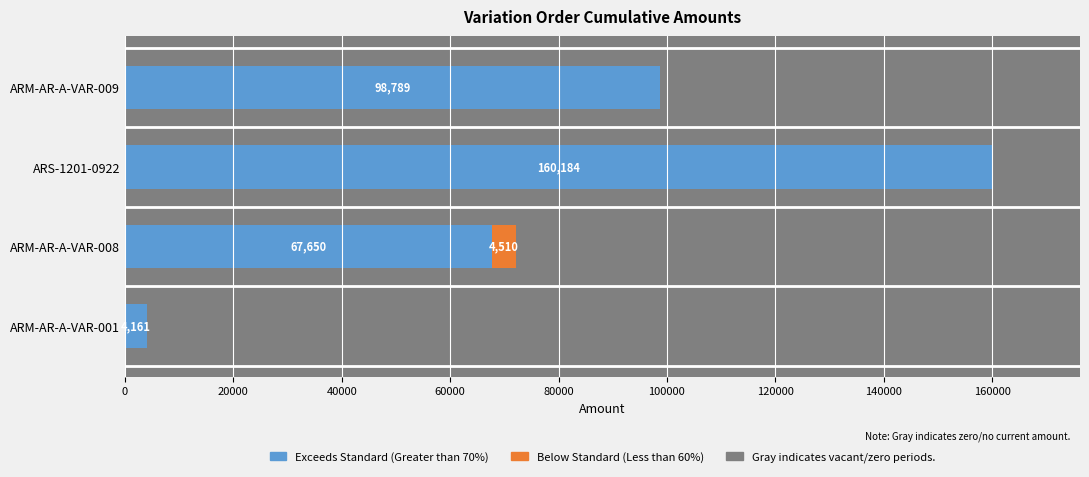

What is the value of the Exceeds Standard (Greater than 70%) bar at the 4th from the left?

98788.9